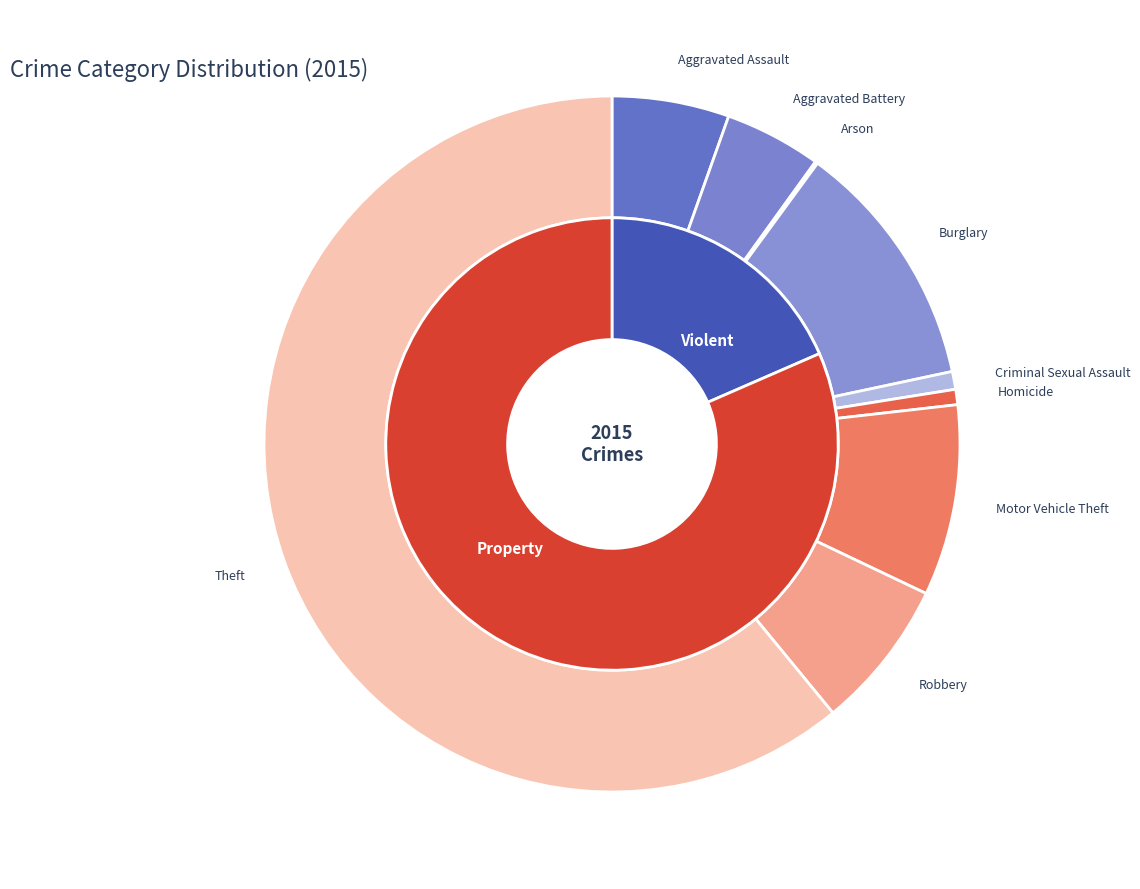

Which category accounts for the majority?

Theft